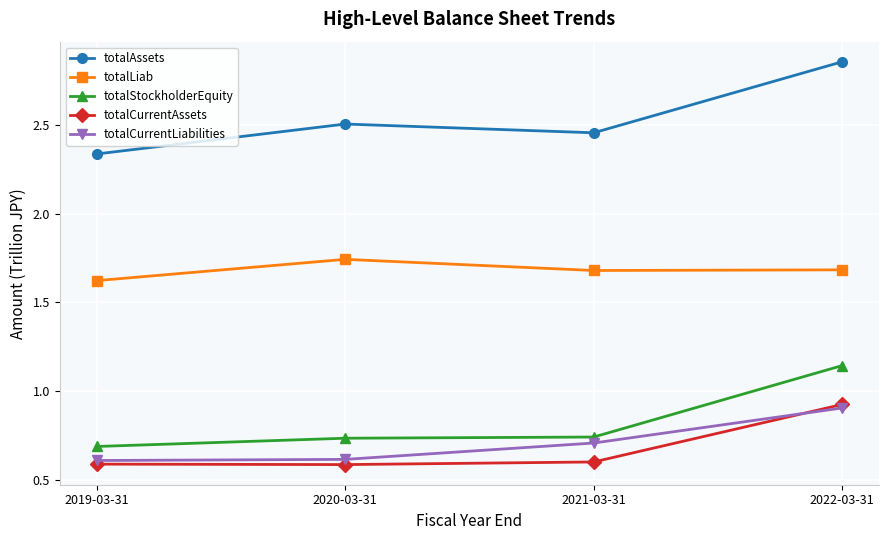

What is the difference between the second highest and minimum values in the totalAssets series?

0.2